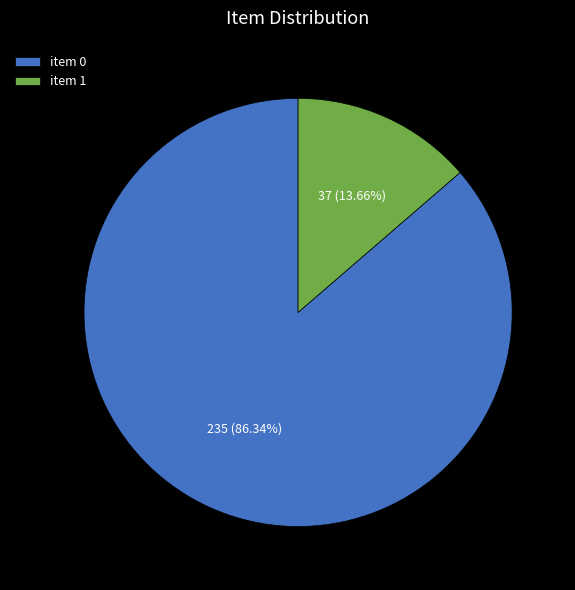

Between item 1 and item 0, which is larger?

item 0